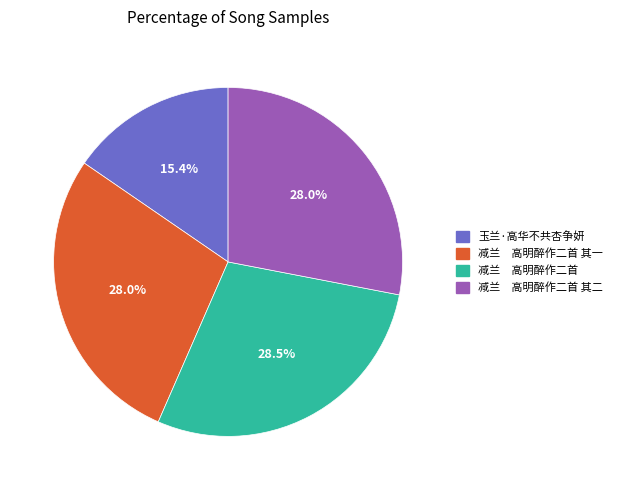

Do 减兰 高明醉作二首 and 玉兰·高华不共杏争妍 together represent more than half of the pie?

No